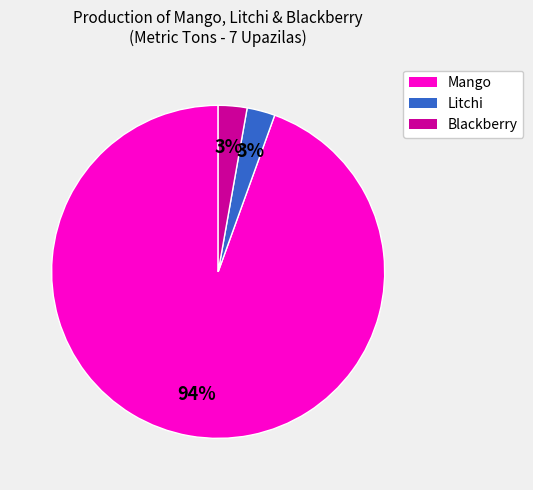

Does any single category account for the majority?

Yes